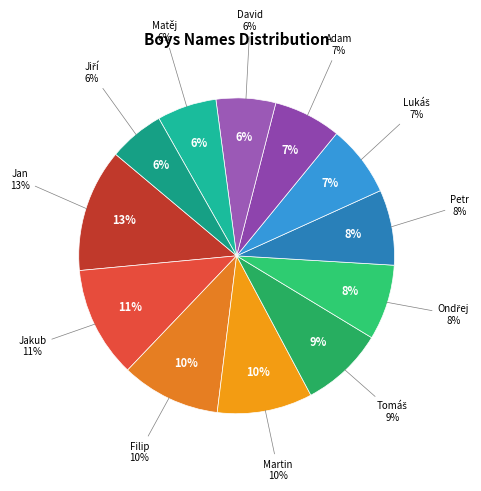

Count the number of slices in the pie.

12